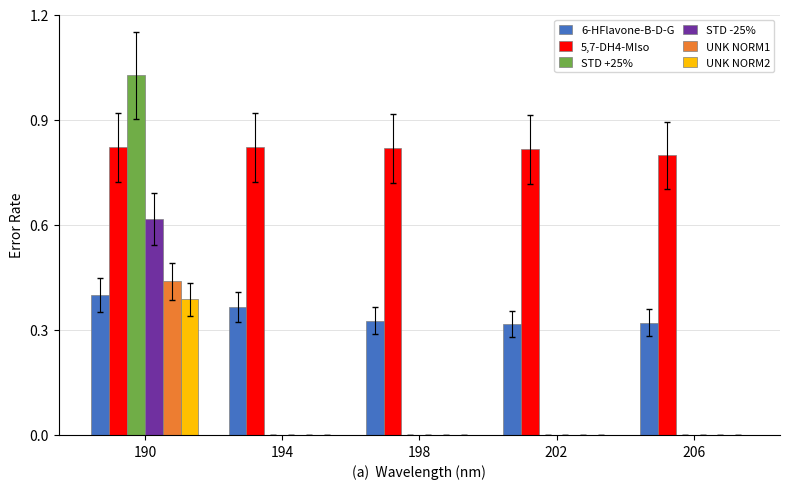

Which series has the largest range (max minus min)?

STD +25%